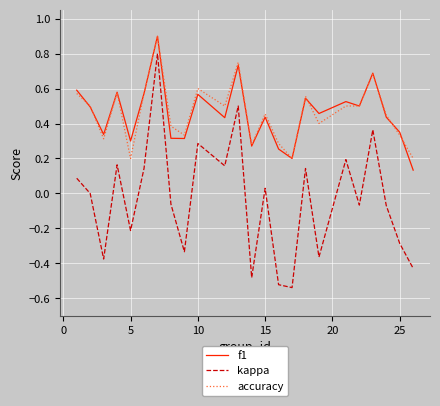

What is the maximum value shown in the chart?

0.9